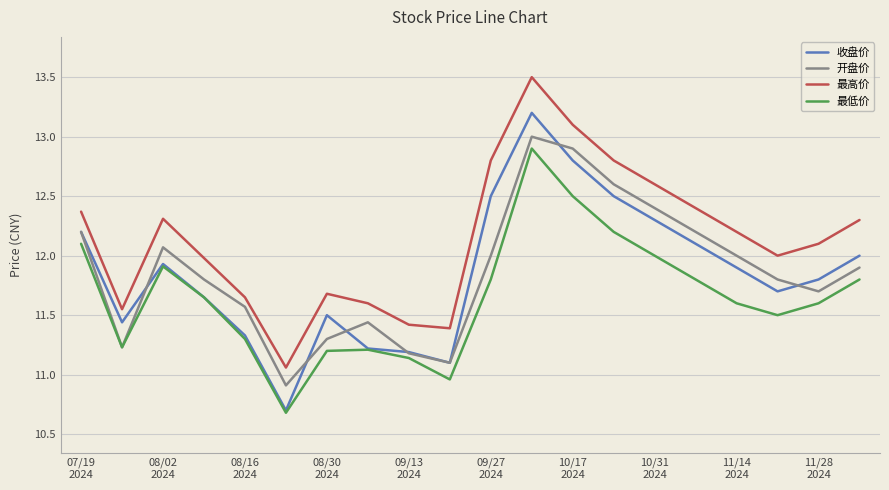

True or false: 最高价 and 收盘价 cross at least once.

False